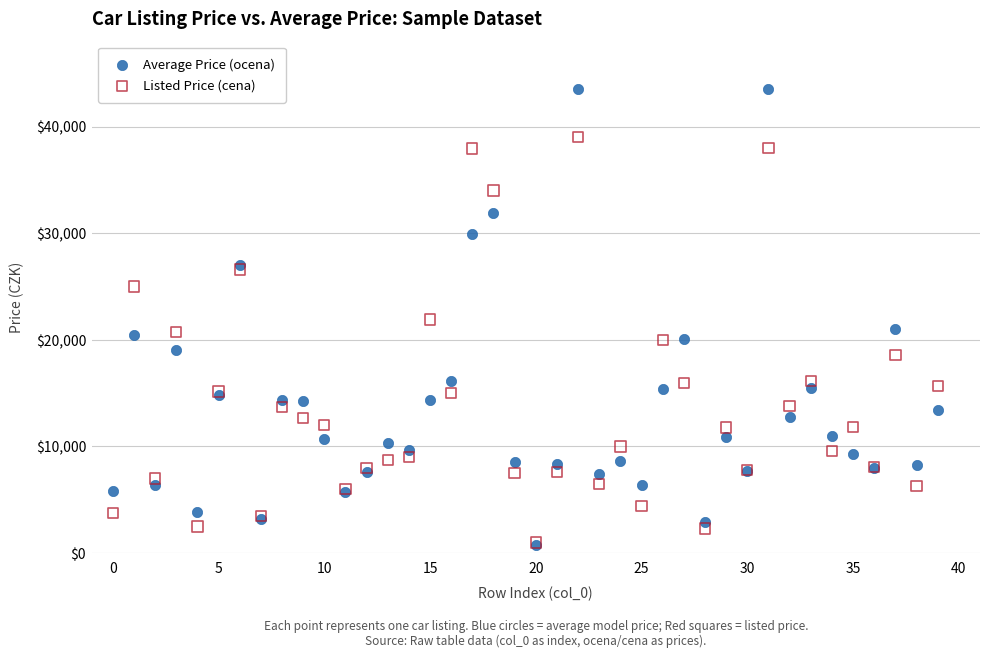

Which series contains the highest Y value?

Average Price (ocena)